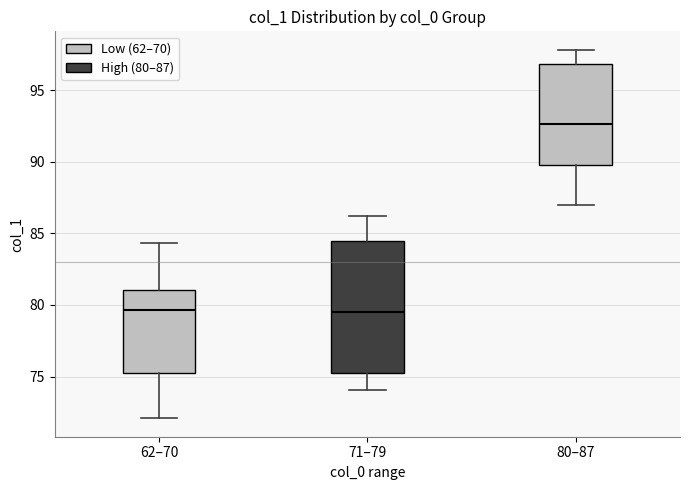

Which box's median line is the highest?

80–87